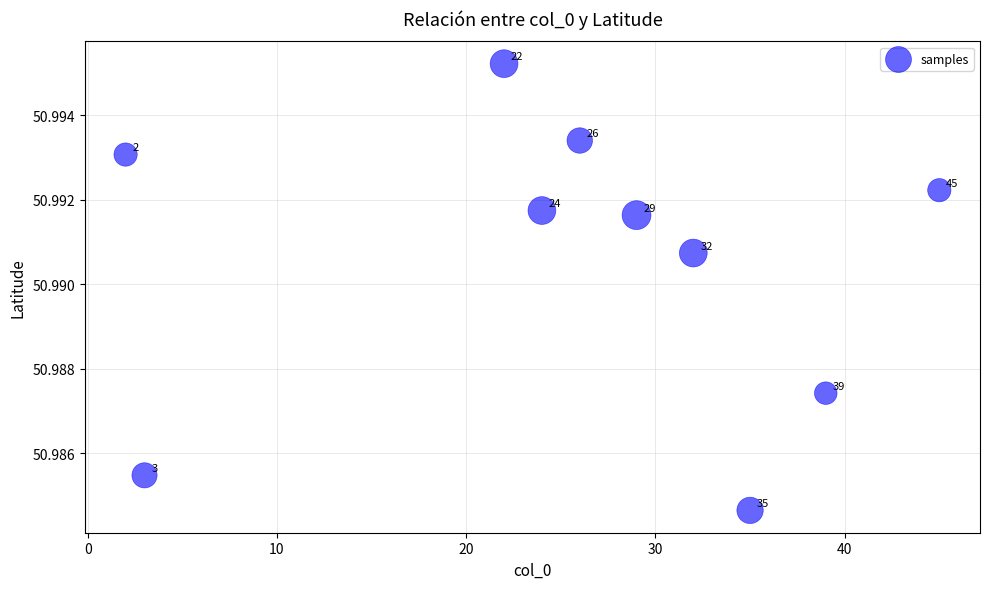

What is the range of X values (max minus min)?

43.0